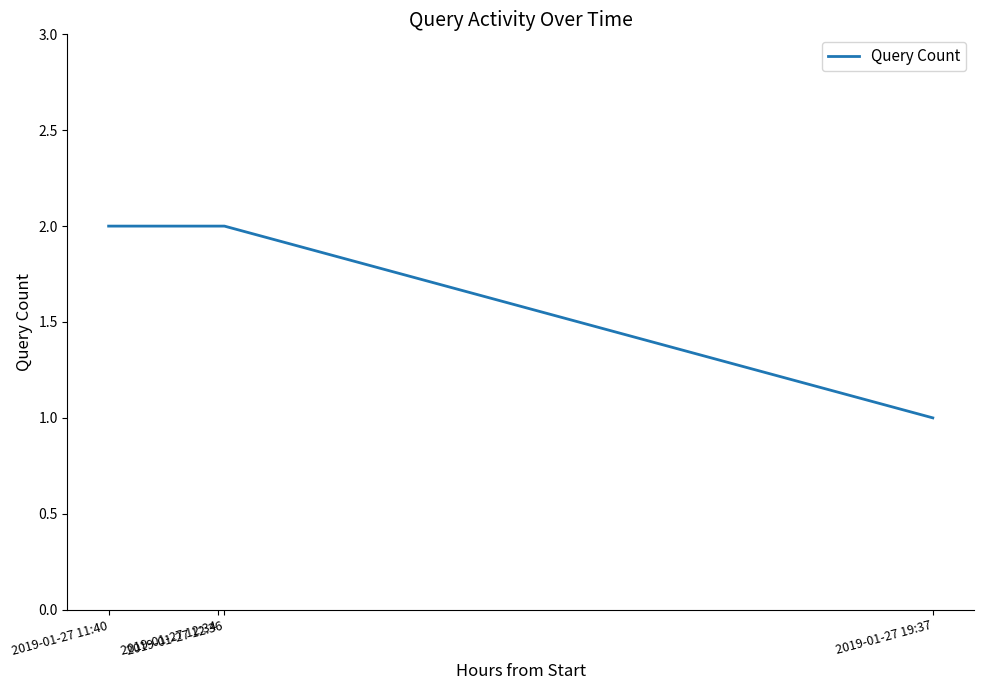

What is the sum of the values at 2019-01-27 11:40 and 2019-01-27 12:34?

4